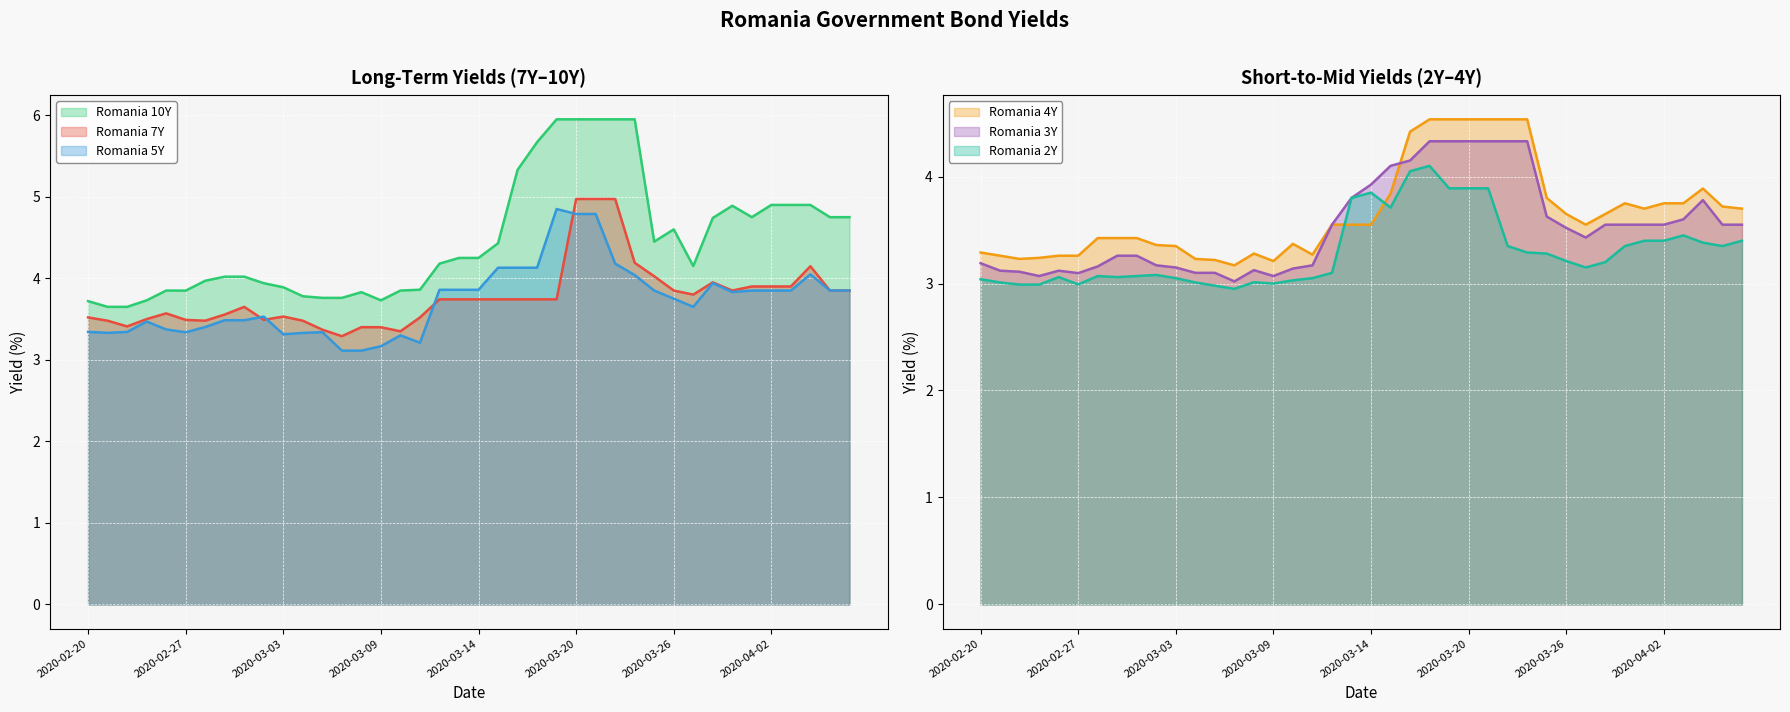

What is the lowest value of the Romania 5Y series?

3.1